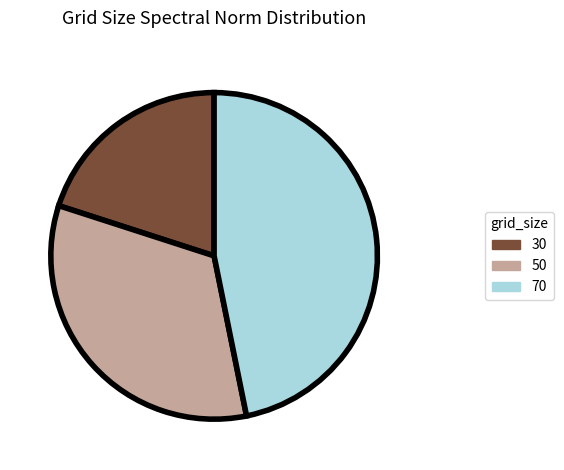

Is the sum of 30 and 70 greater than half?

Yes